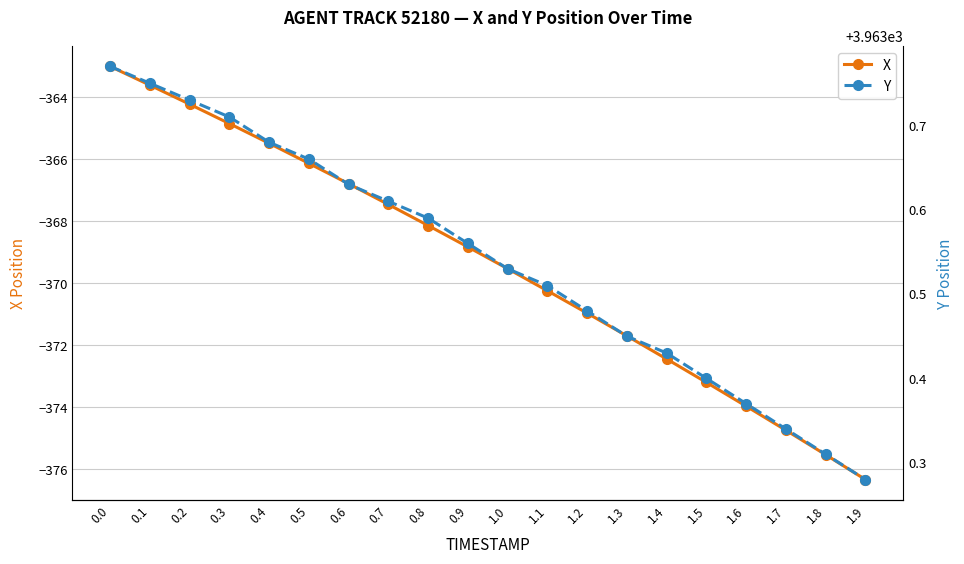

What is the difference between the second highest and minimum values in the X series?

12.7